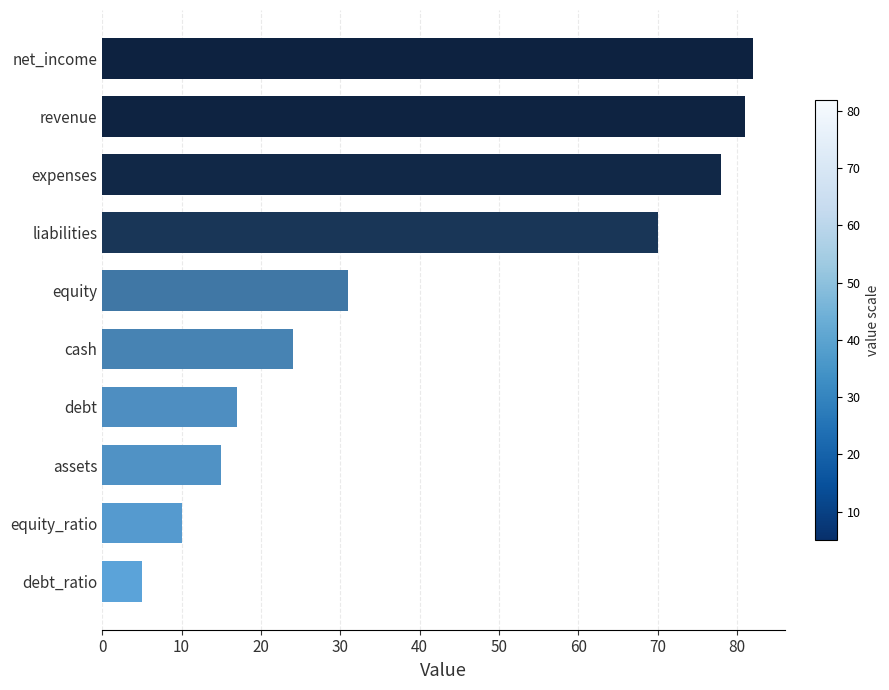

Reading top to bottom, list all the values displayed in this chart.

82	81	78	70	31	24	17	15	10	5